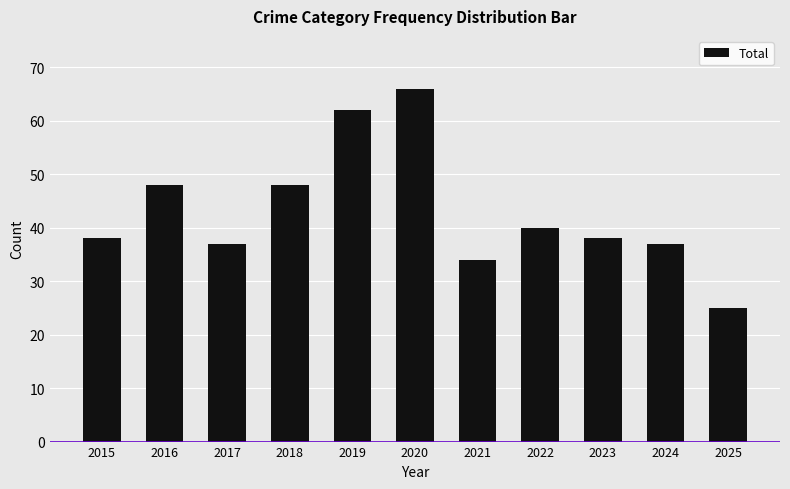

At which category does the chart reach its minimum across all series?

2025